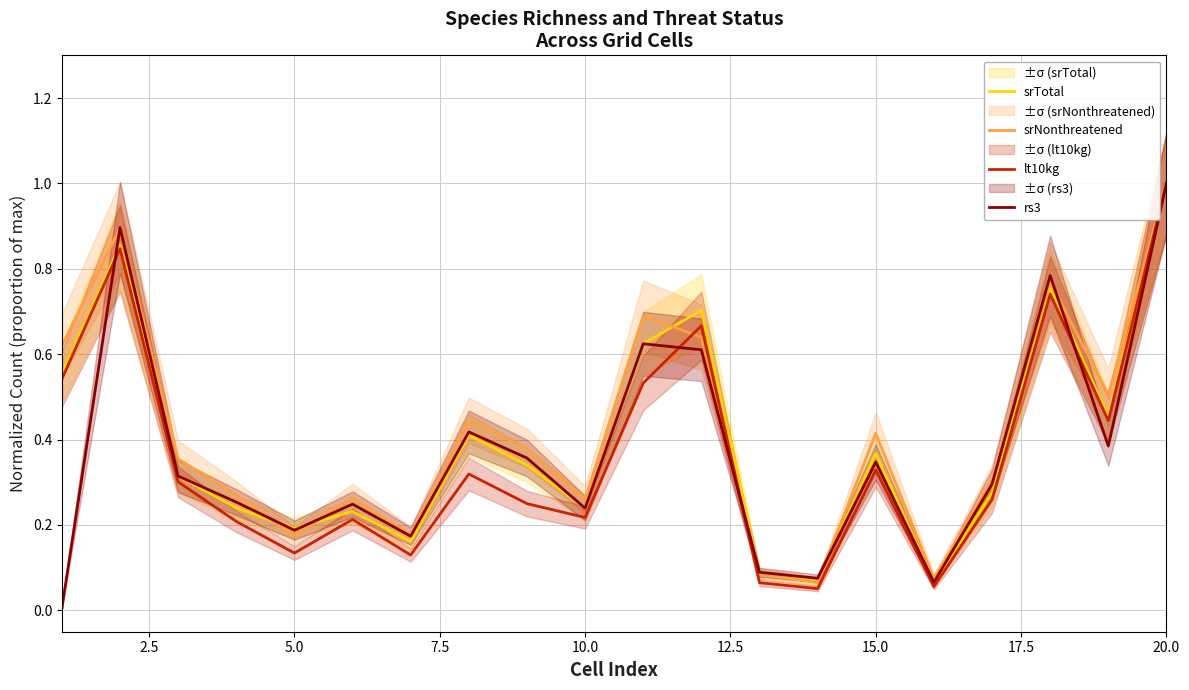

What is the maximum value for lt10kg?

1.0